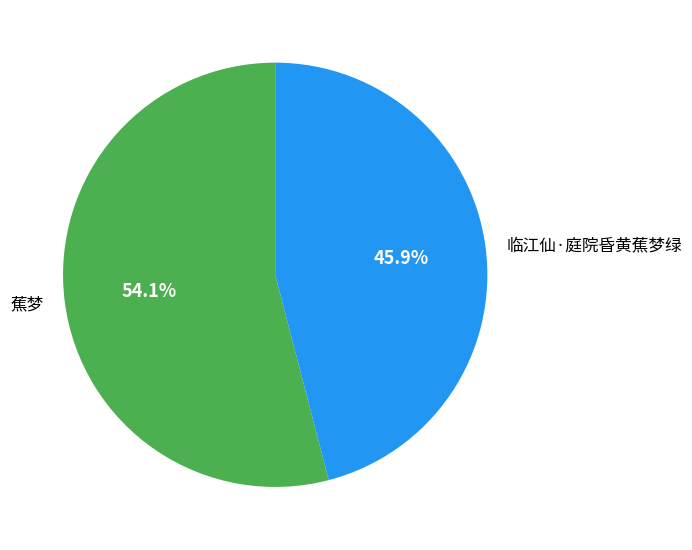

Which slice represents more than half of the pie?

蕉梦